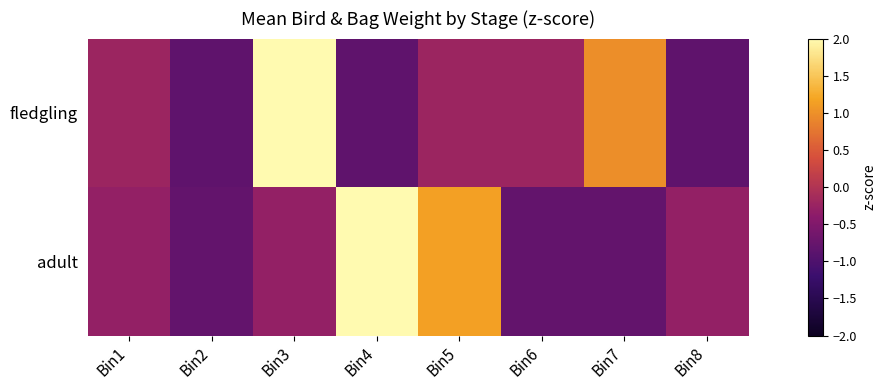

Reading left to right, list all the values displayed in this chart.

fledgling: Bin1=-0.2	Bin2=-0.8	Bin3=2.2	Bin4=-0.8	Bin5=-0.2	Bin6=-0.2	Bin7=1.0	Bin8=-0.8
adult: Bin1=-0.3	Bin2=-0.8	Bin3=-0.3	Bin4=2.1	Bin5=1.2	Bin6=-0.8	Bin7=-0.8	Bin8=-0.3